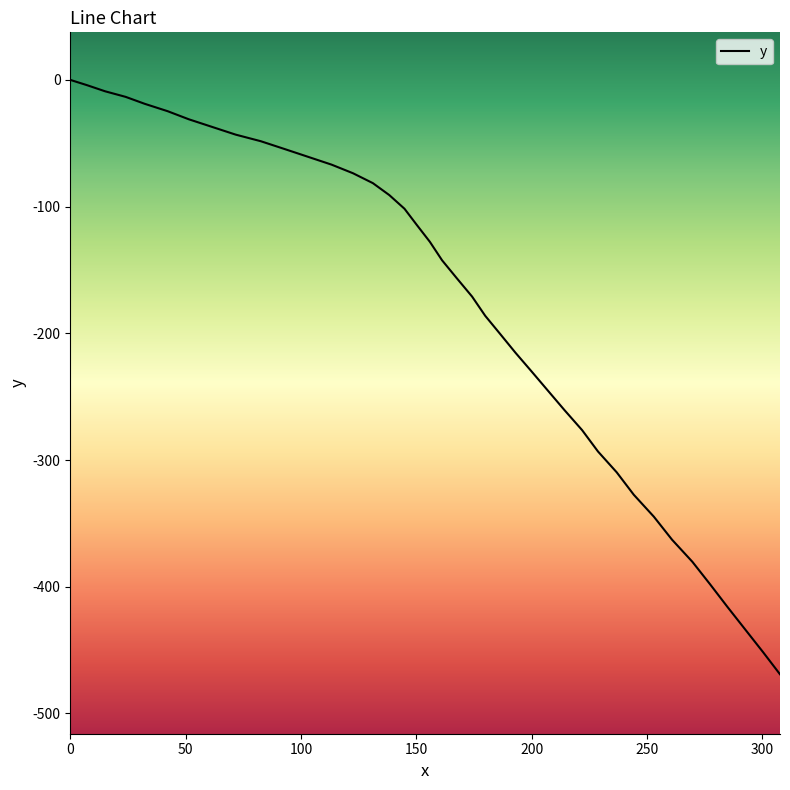

What is the smallest value displayed?

-469.1